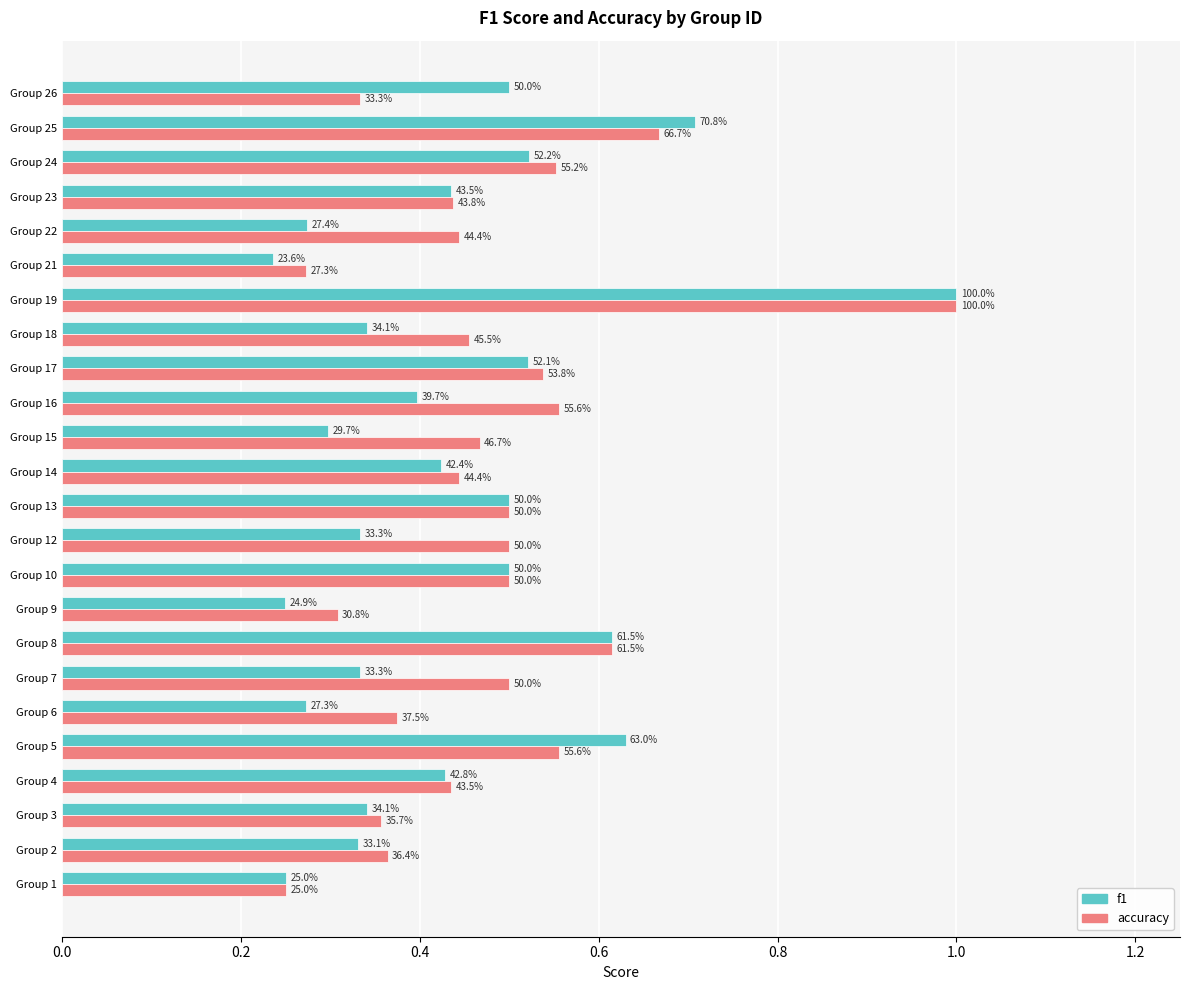

What are all the series names shown in the legend?

f1, accuracy